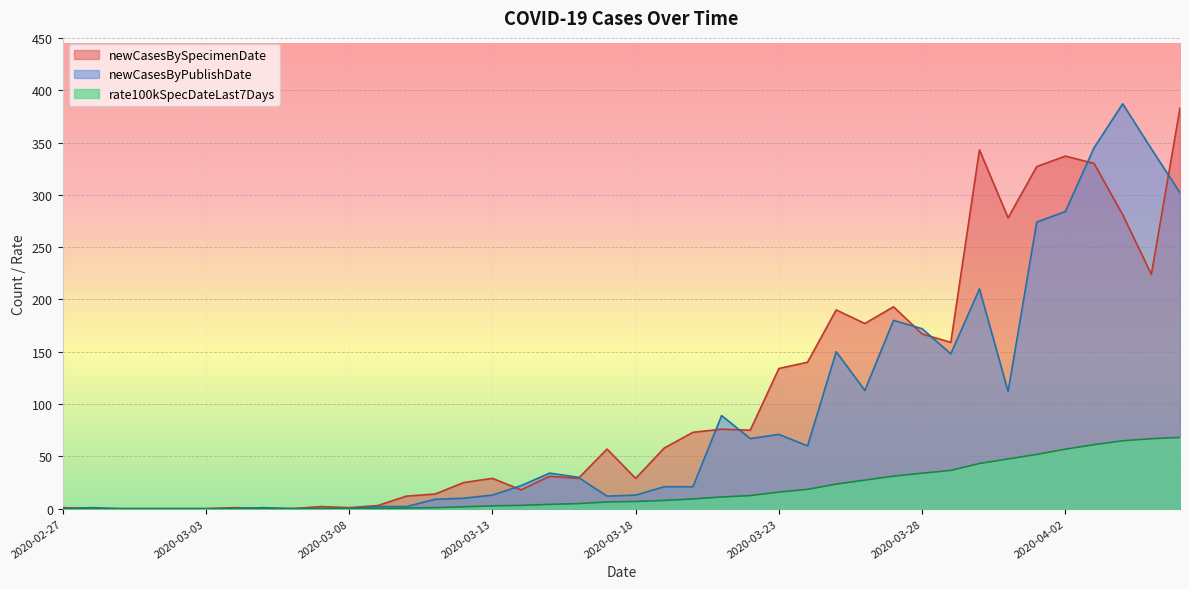

What is the difference between the rate100kSpecDateLast7Days values at 2020-03-15 and 2020-03-24?

14.4